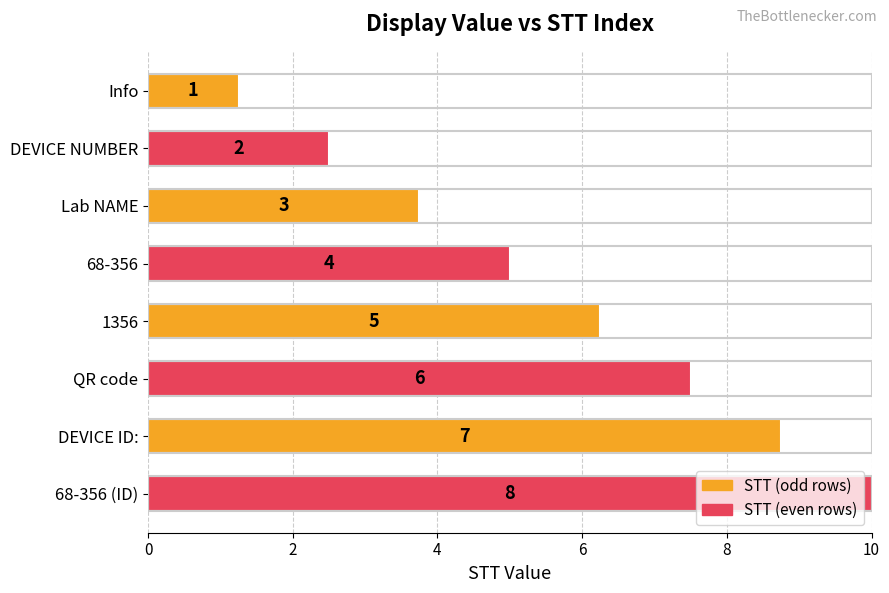

What is the average value?

5.6